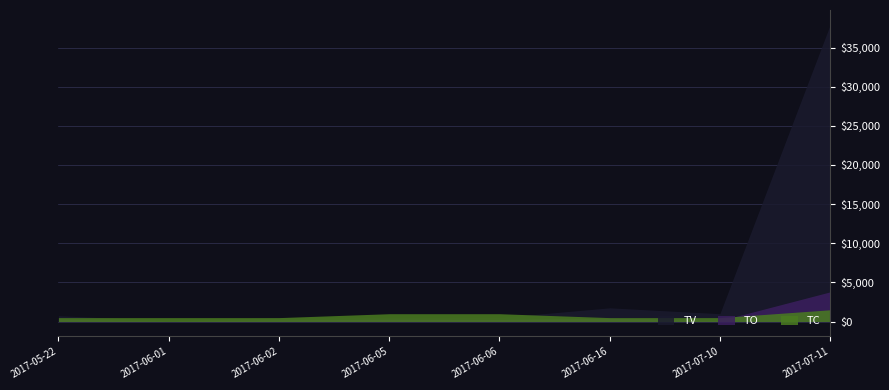

What is the smallest value displayed?

36